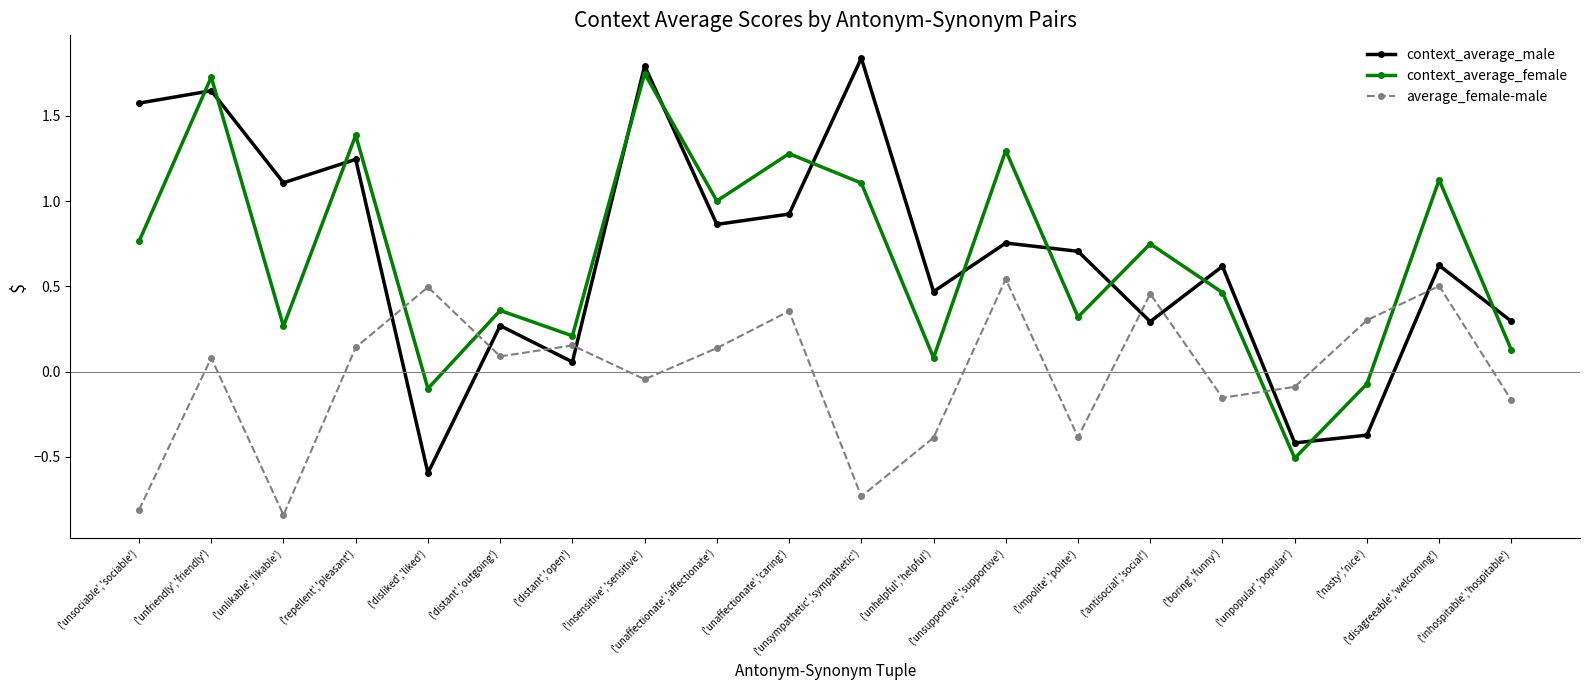

Is it true that context_average_male equals 1.5 at ('unaffectionate','affectionate')?

False